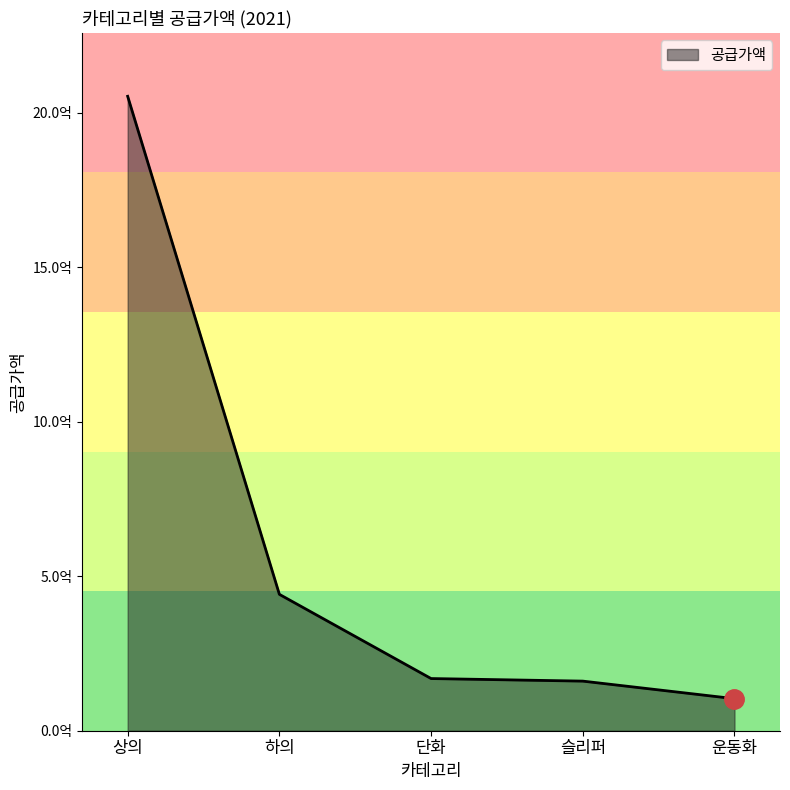

What is the maximum value shown in the chart?

2053901600